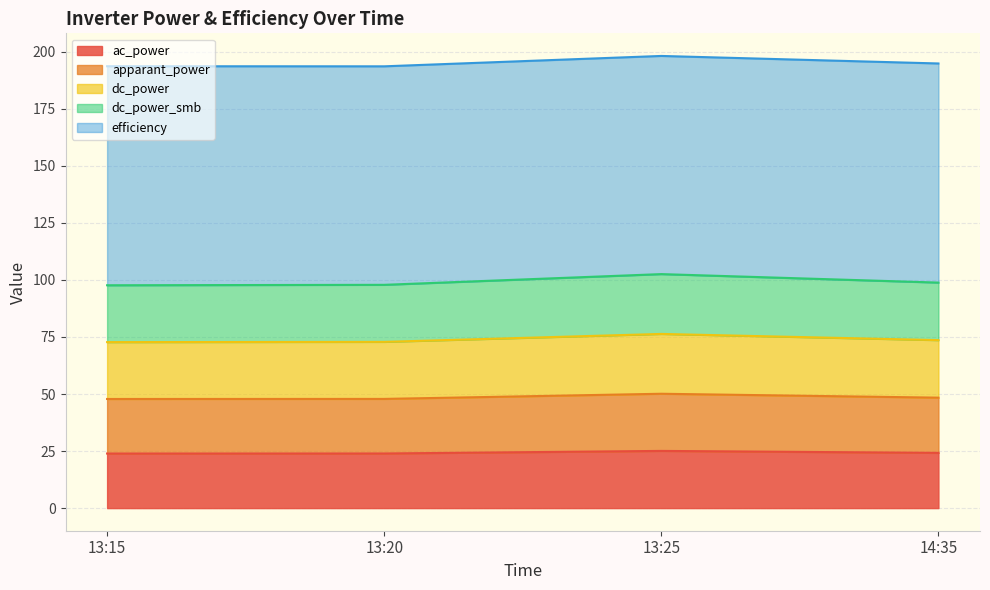

What is the highest value of the ac_power series?

25.1